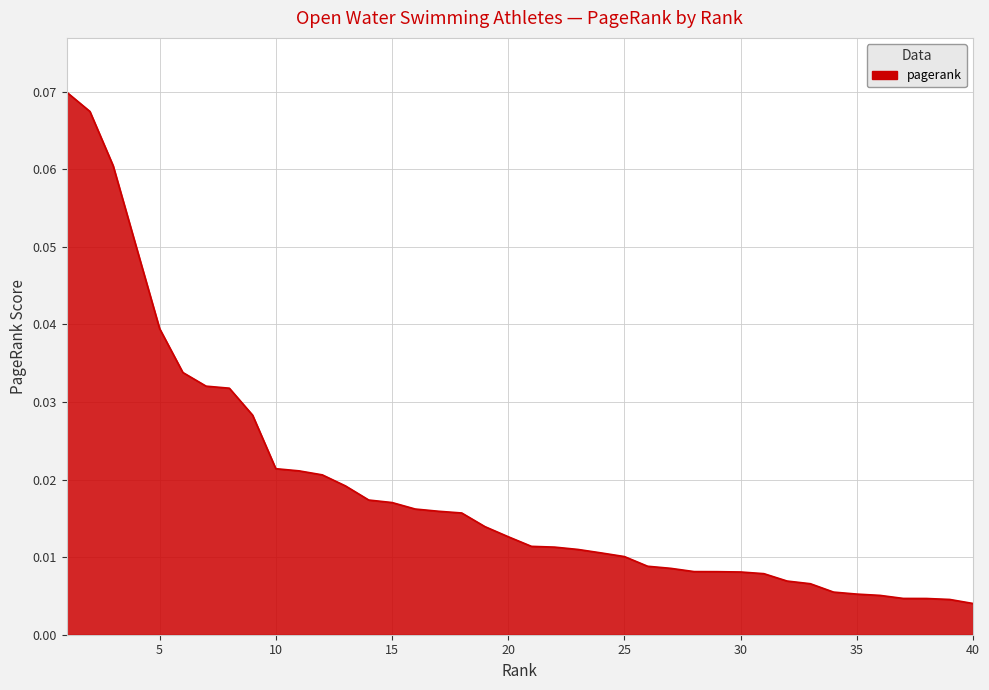

List the labels in order of value, largest first.

1, 2, 3, 4, 5, 6, 7, 8, 9, 10, 11, 12, 13, 14, 15, 16, 17, 18, 19, 20, 21, 22, 23, 24, 25, 26, 27, 28, 29, 30, 31, 32, 33, 34, 35, 36, 37, 38, 39, 40